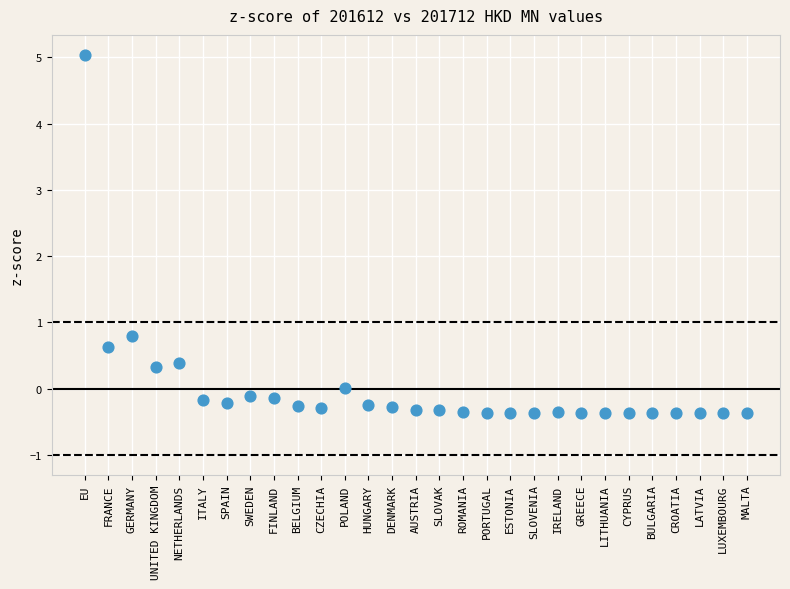

What is the range of Y values (max minus min)?

5.4